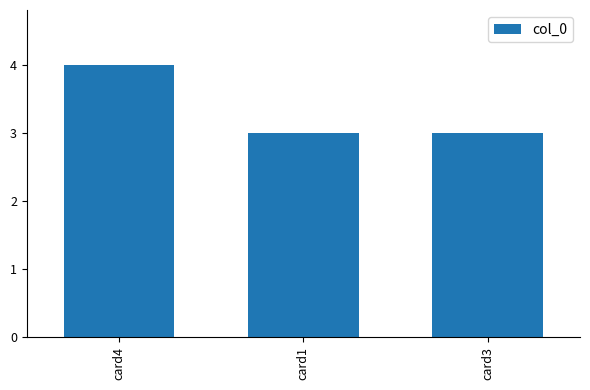

What is the sum of all values?

10